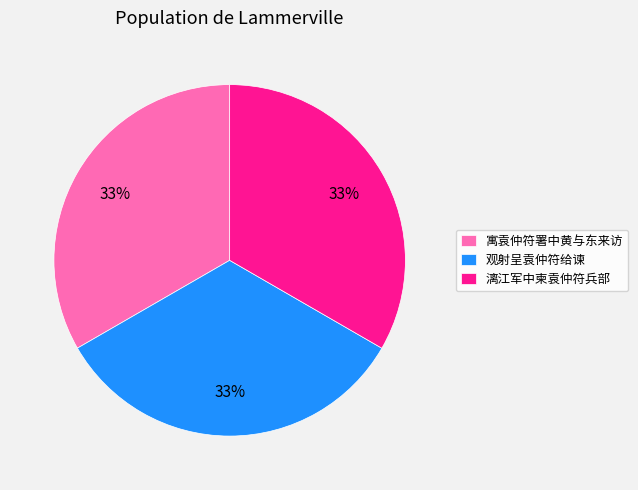

Do 漓江军中柬袁仲符兵部 and 观射呈袁仲符给谏 together represent more than half of the pie?

Yes